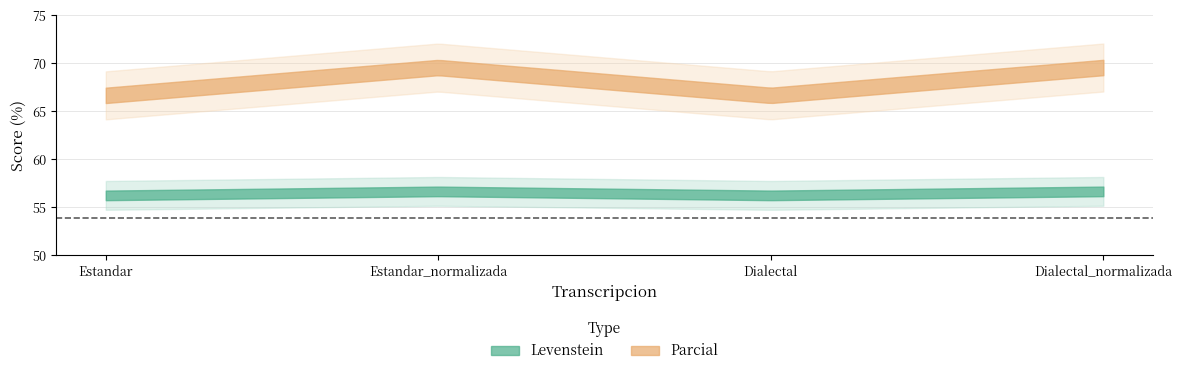

Reading left to right, transcribe all the data shown in this chart.

Levenstein: Estandar=56.2	Estandar_normalizada=56.7	Dialectal=56.2	Dialectal_normalizada=56.7
Parcial: Estandar=66.7	Estandar_normalizada=69.6	Dialectal=66.7	Dialectal_normalizada=69.6